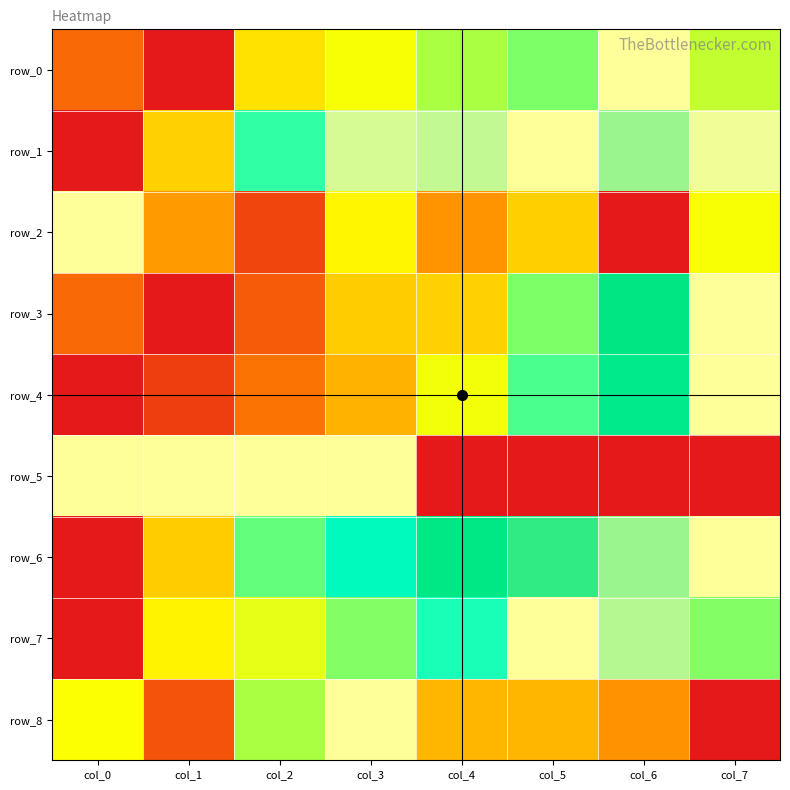

What is the sum of all row_2 values?

3.1